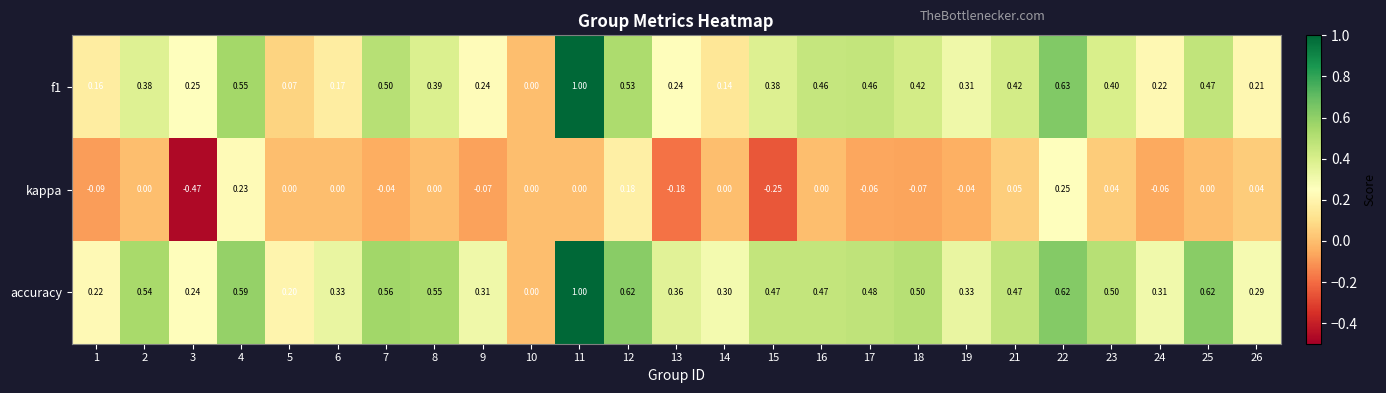

Which series has the largest total across all categories?

accuracy